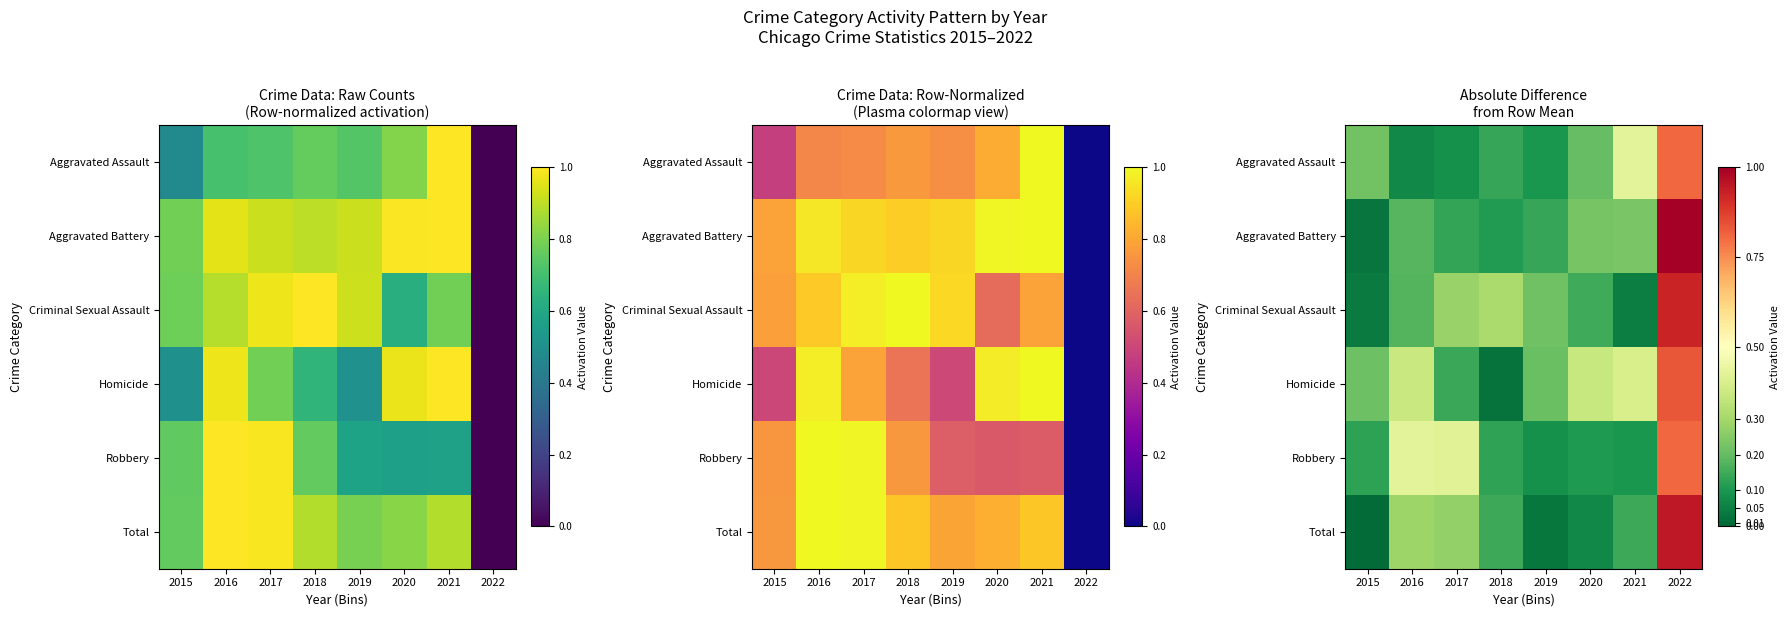

List the series in order of their peak value, highest first.

Aggravated Battery, Total, Criminal Sexual Assault, Homicide, Robbery, Aggravated Assault